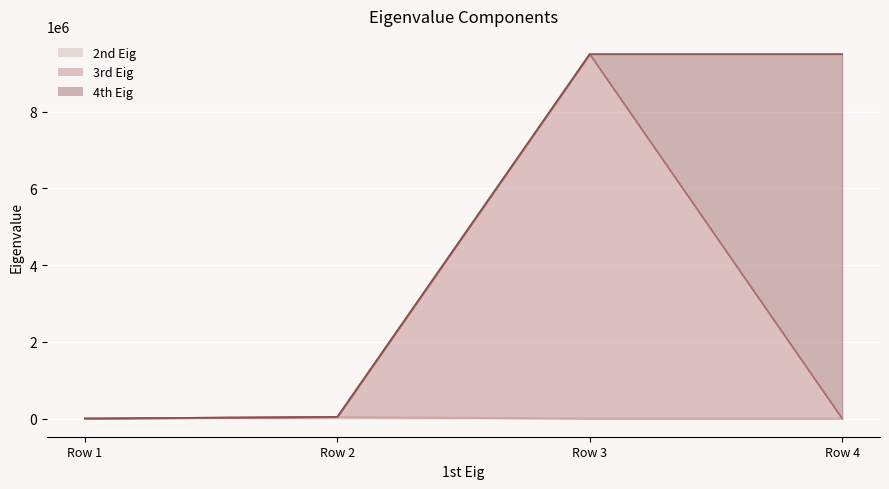

What is the total value across all series at Row 3?

9498649.5